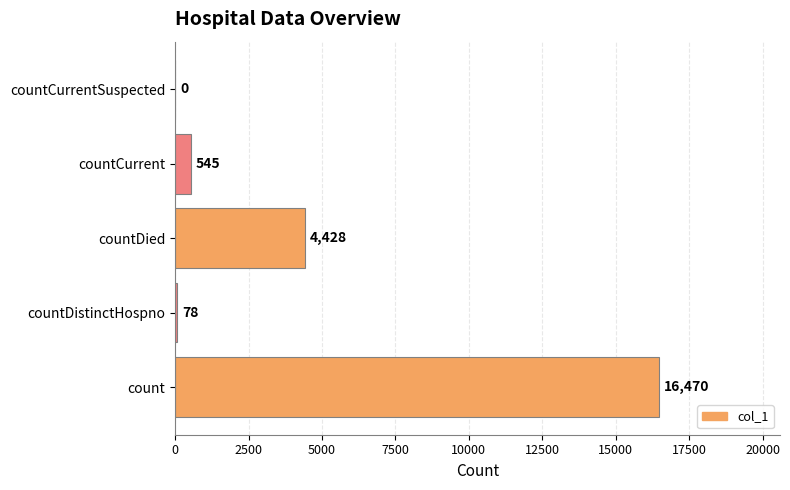

What is the change in value from countDistinctHospno to countDied?

+4350